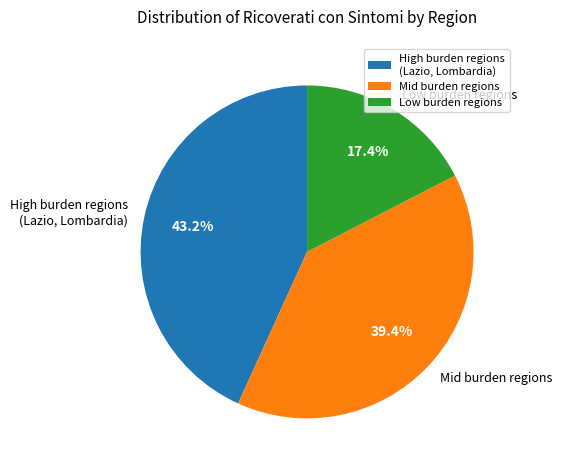

Is there any slice that represents more than half of the pie?

No